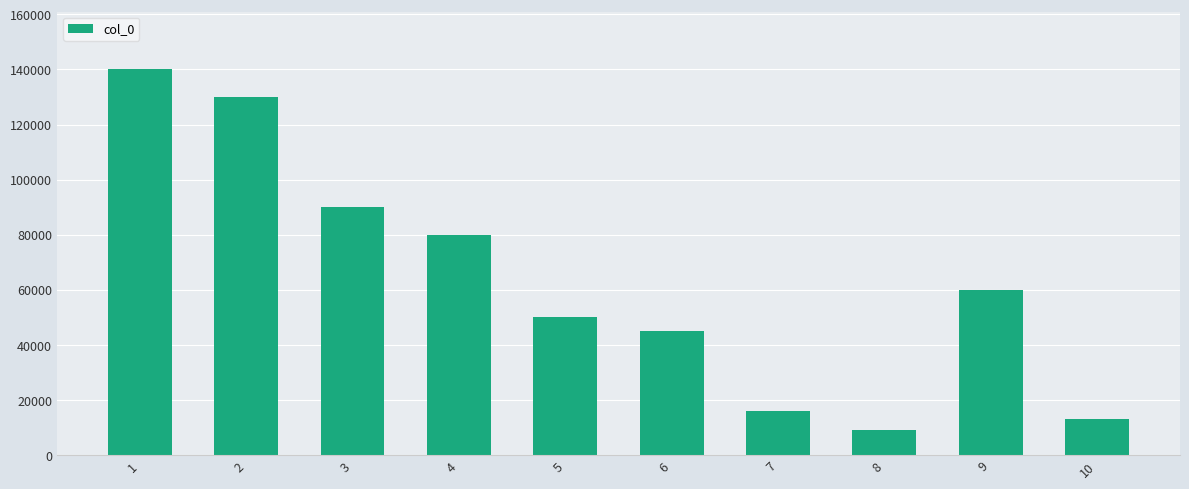

What is the sum of all values?

632984